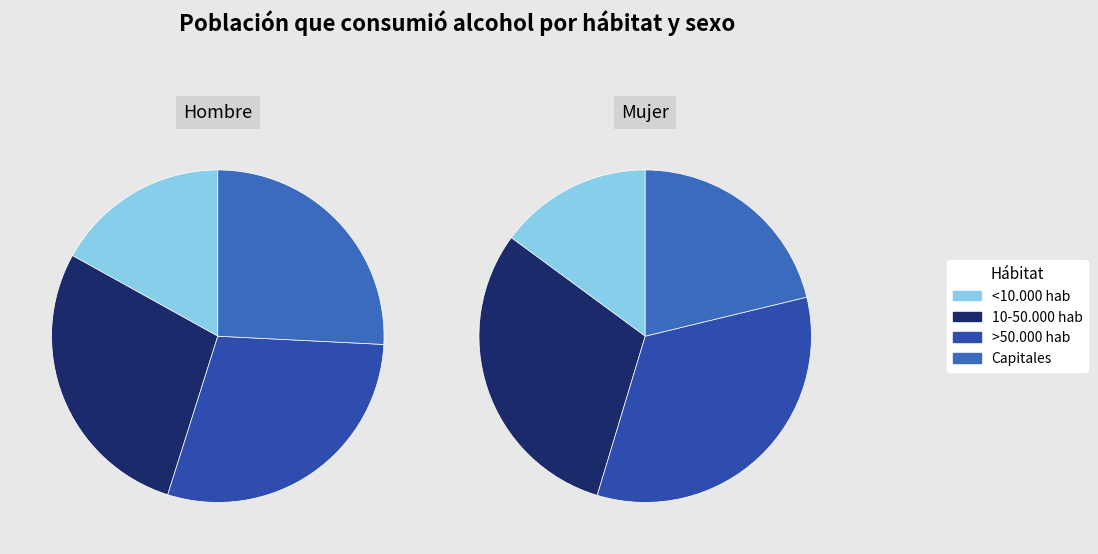

Is it true that Capitales is 8% of the pie?

False